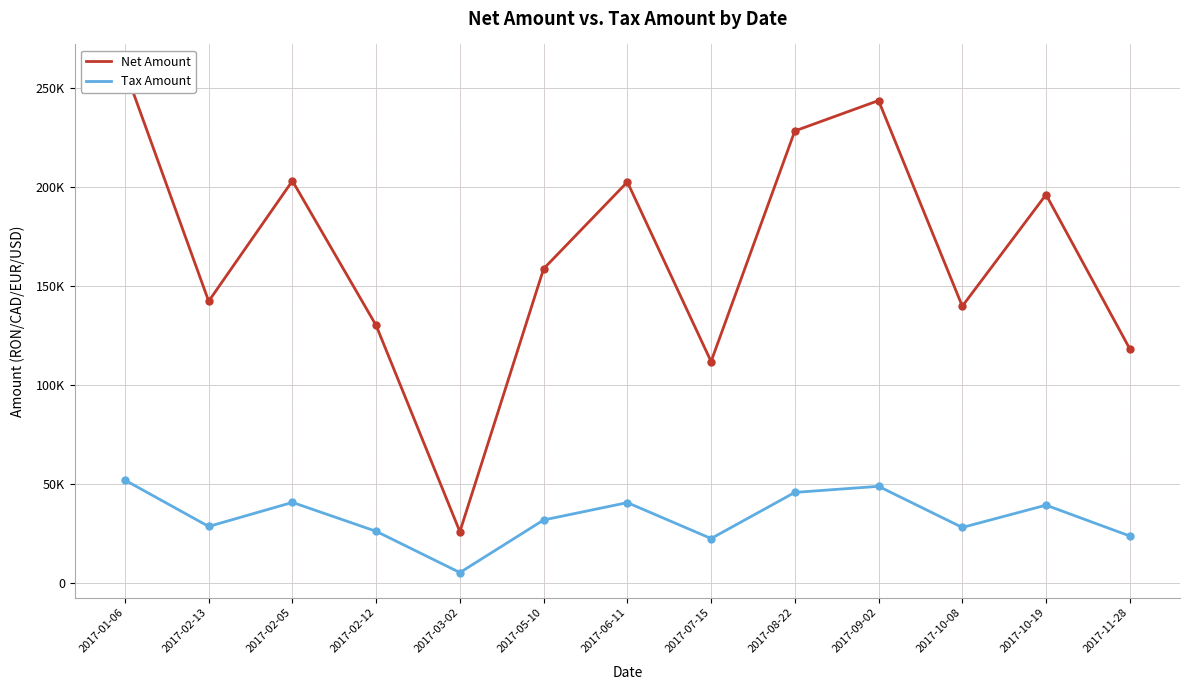

Which series has the widest spread of values?

Net Amount